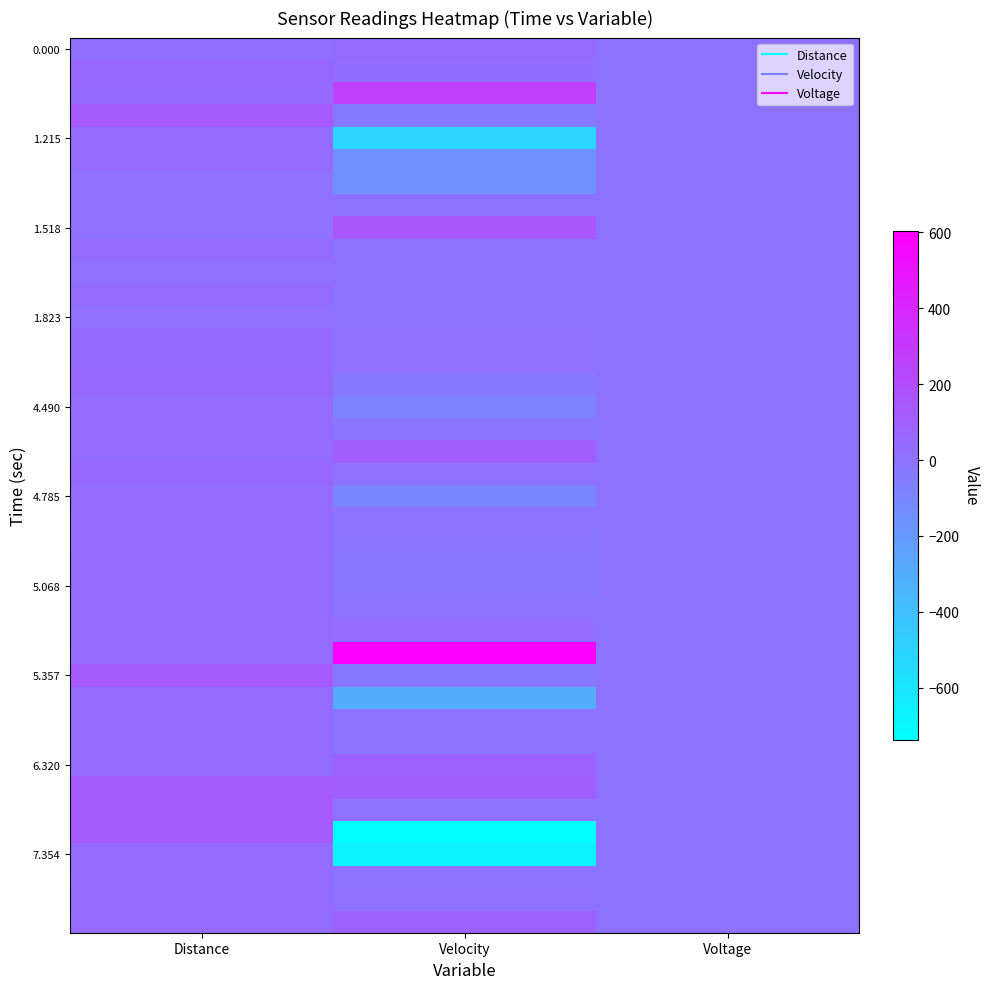

What is the total value across all series at Voltage?

158.8